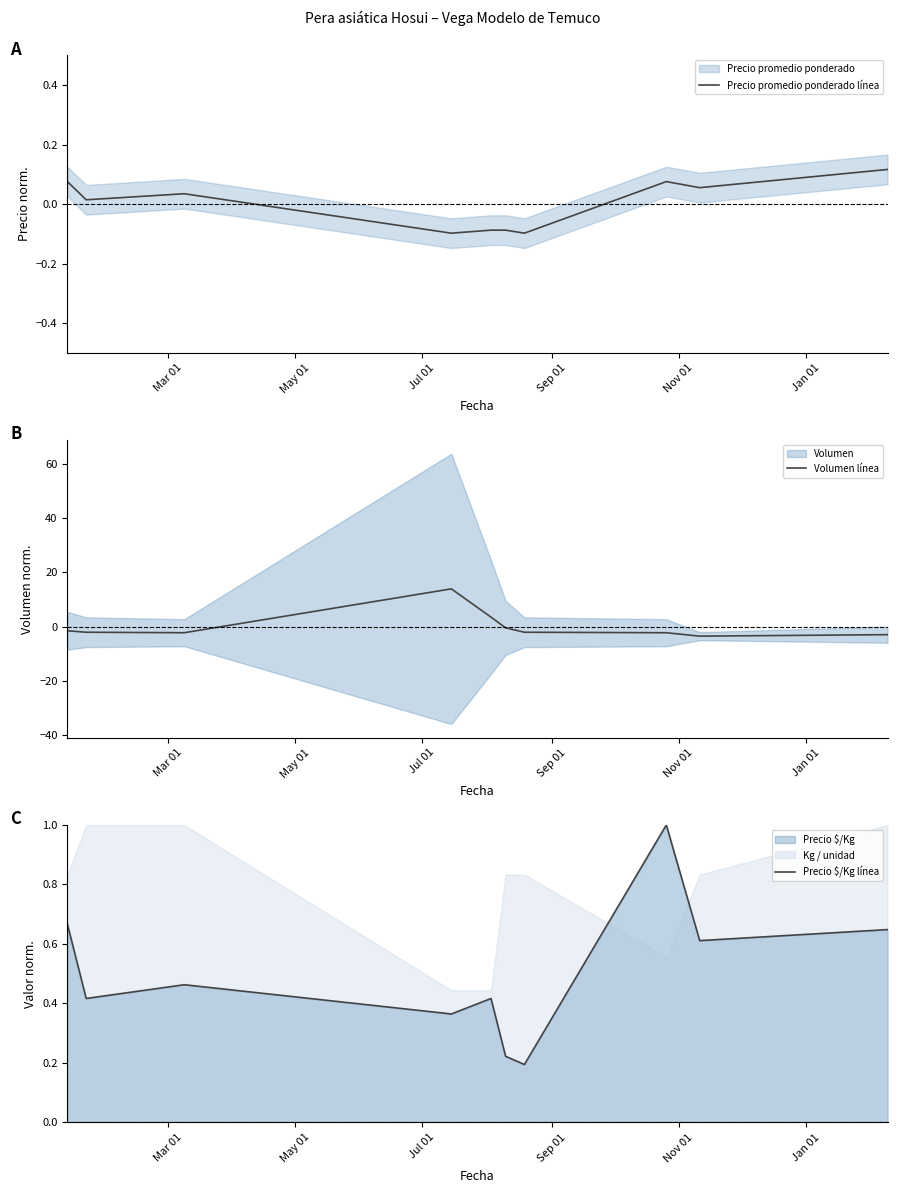

How many data points does each series have?

10